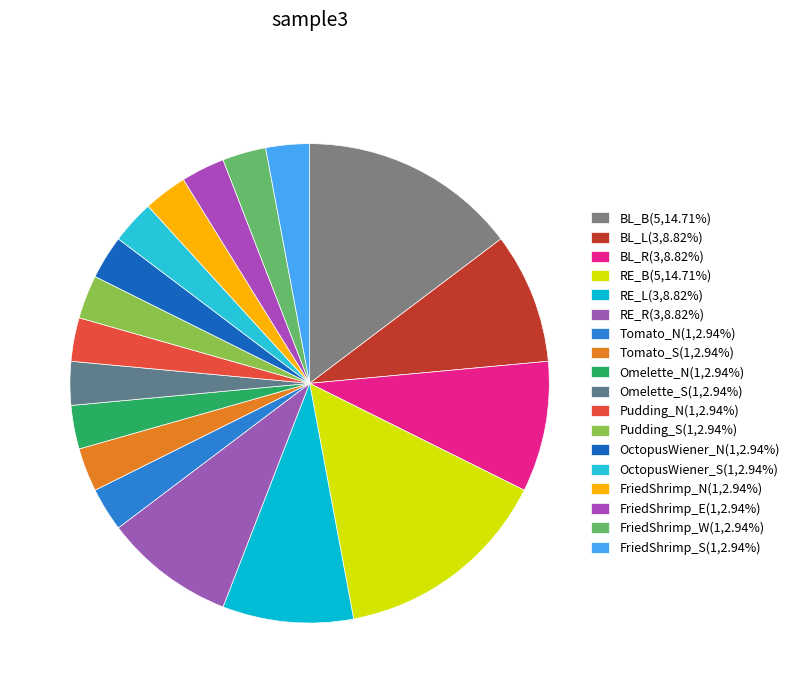

Between Omelette_N and OctopusWiener_S, which is larger?

Omelette_N